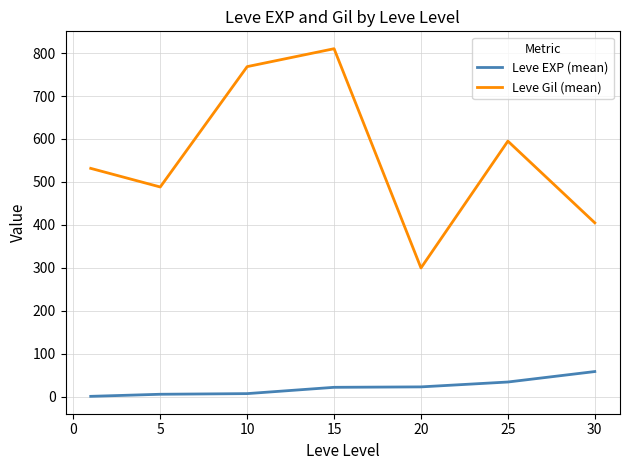

List the series in order of their peak value, highest first.

Leve Gil (mean), Leve EXP (mean)